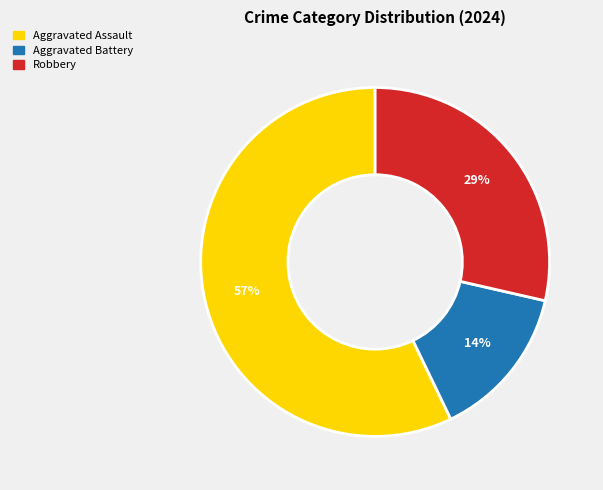

Which category has the biggest portion of the pie?

Aggravated Assault